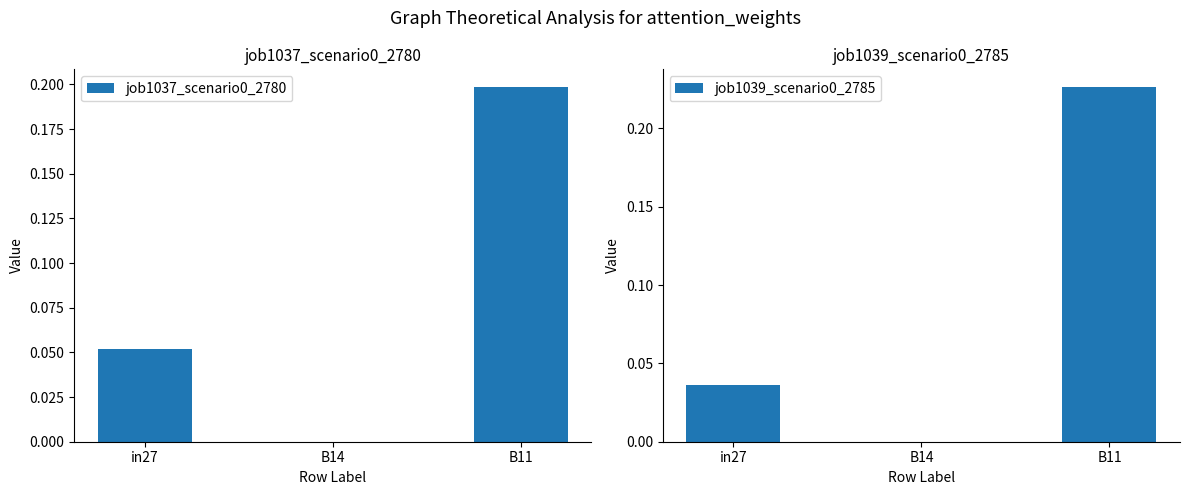

What is the difference between the job1037_scenario0_2780 values at B11 and B14?

0.2